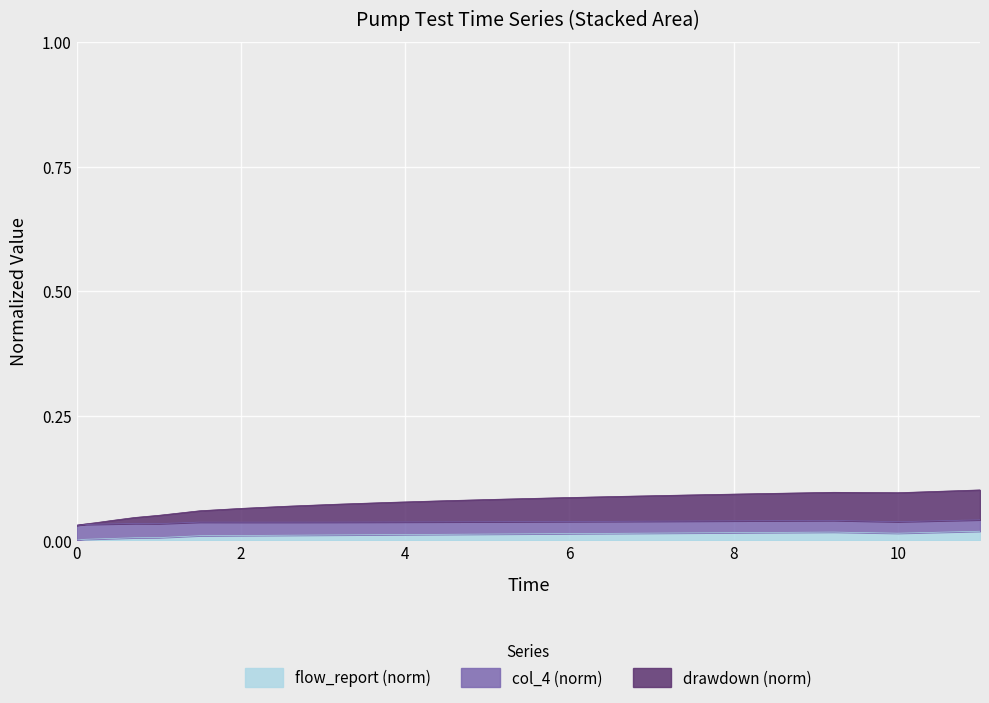

Is it true that flow_report equals 0.0 at 9?

False